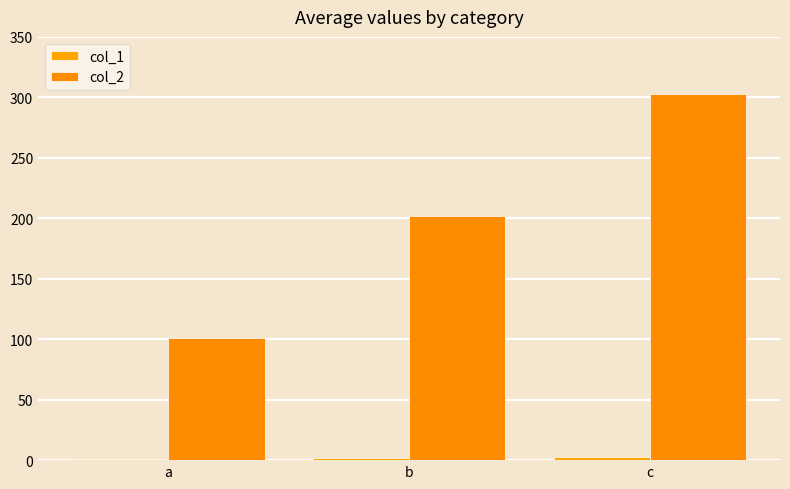

Does the chart contain stacked bars?

No